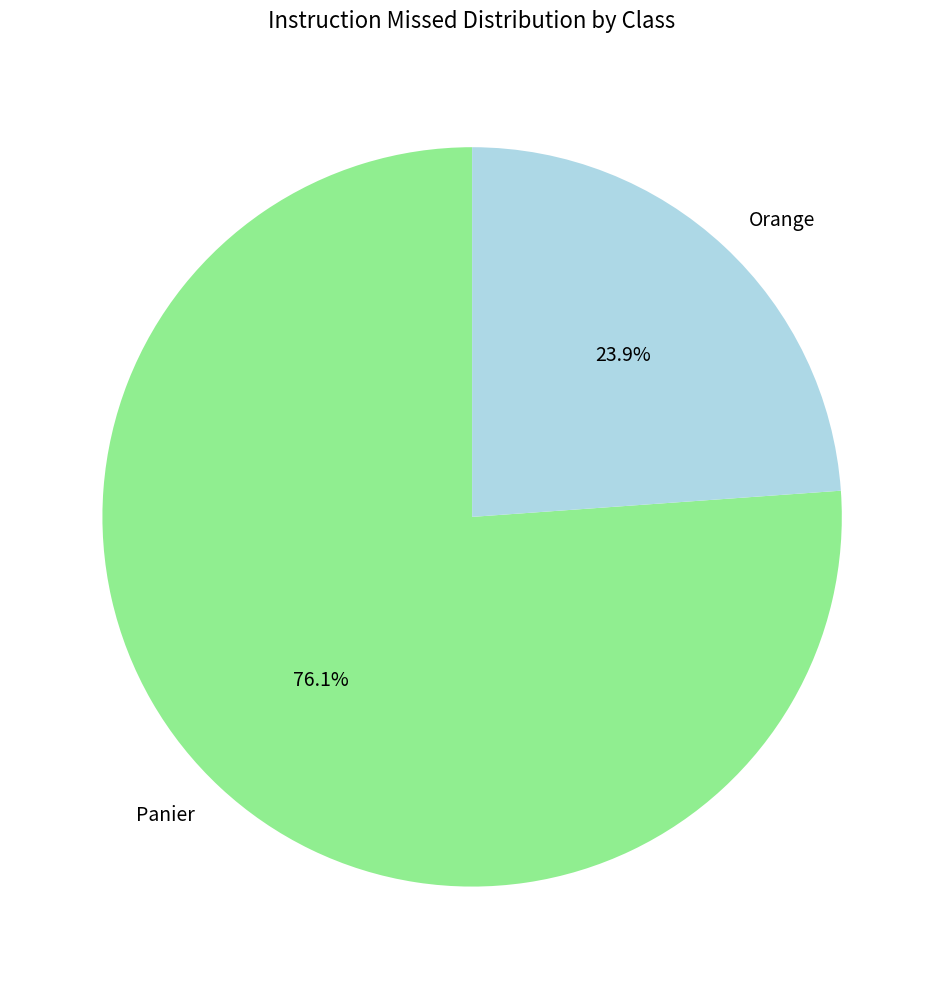

To the nearest percent, what is the average slice percentage?

50%